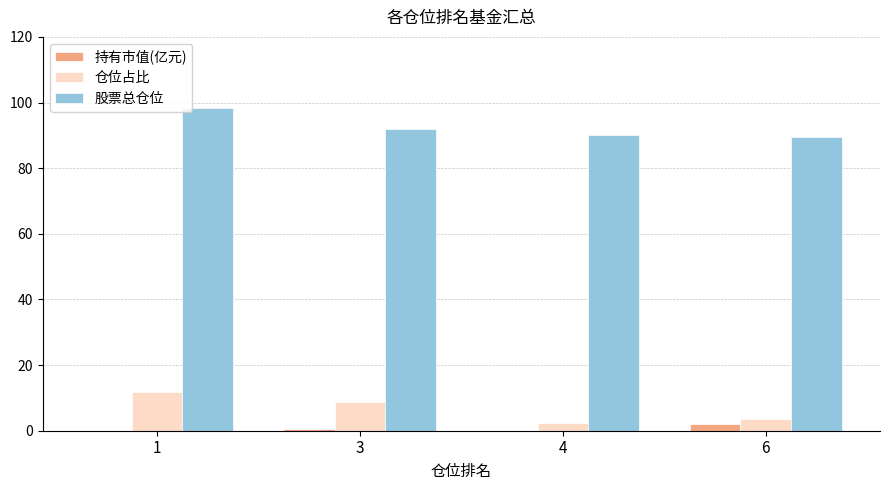

What is the greatest value displayed?

98.2